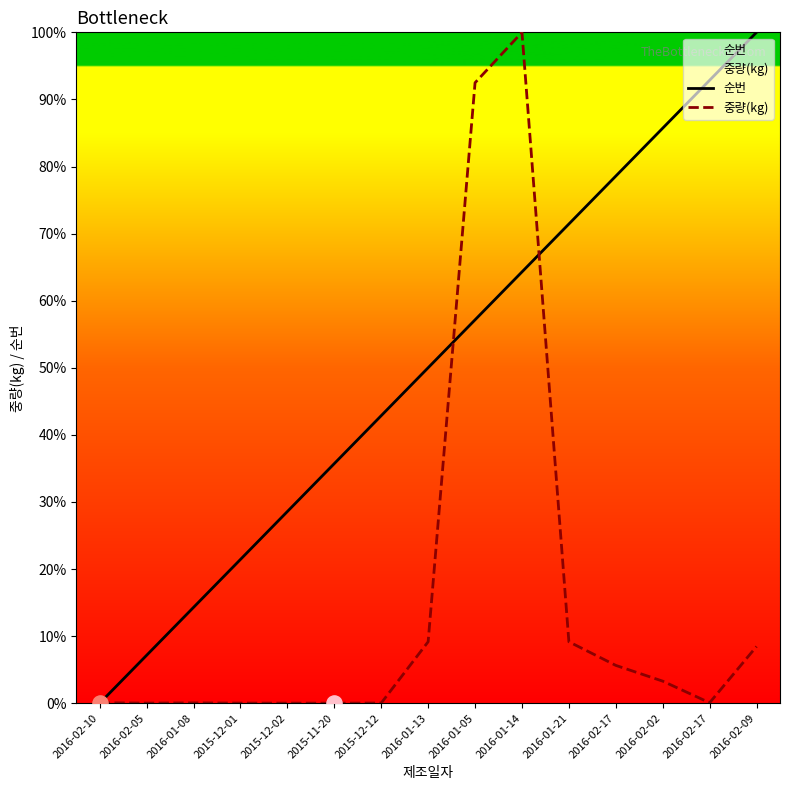

Which series has the widest spread of Y values?

순번